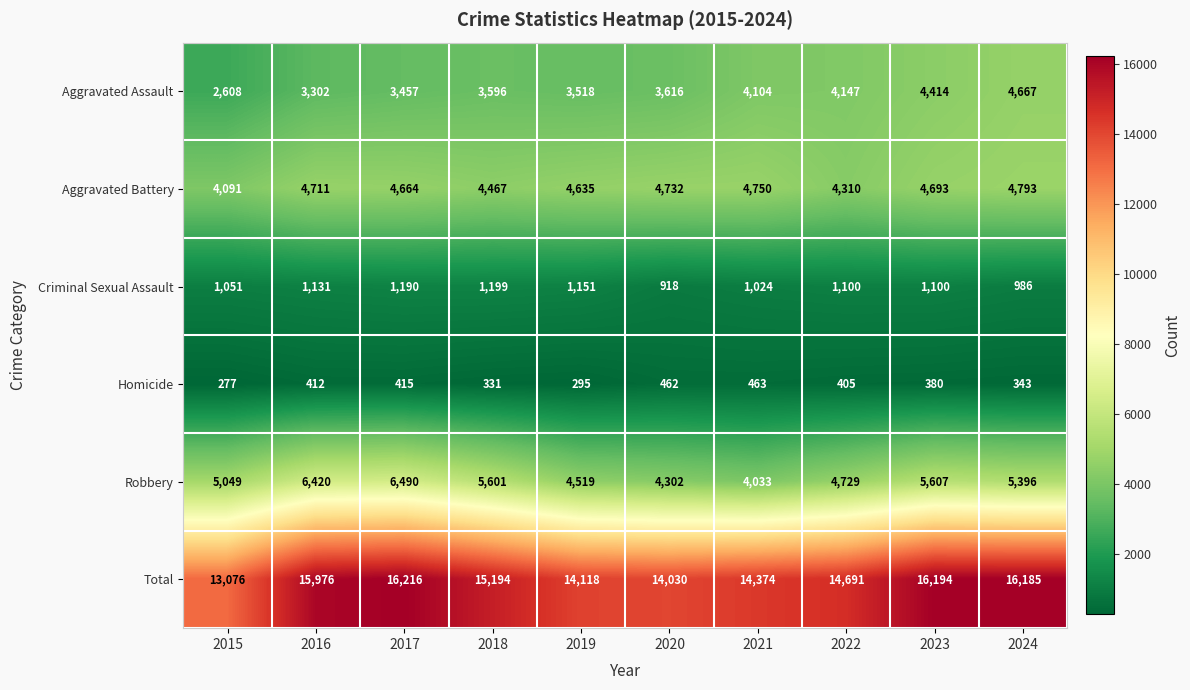

At which label is Total closest to 14646?

2022